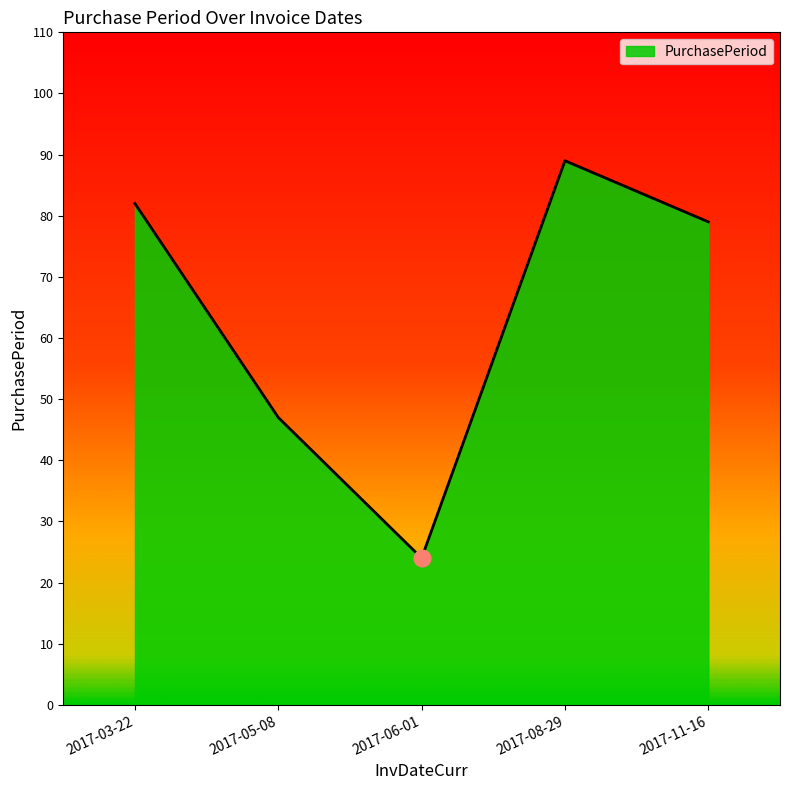

At which category does the chart reach its minimum across all series?

2017-06-01